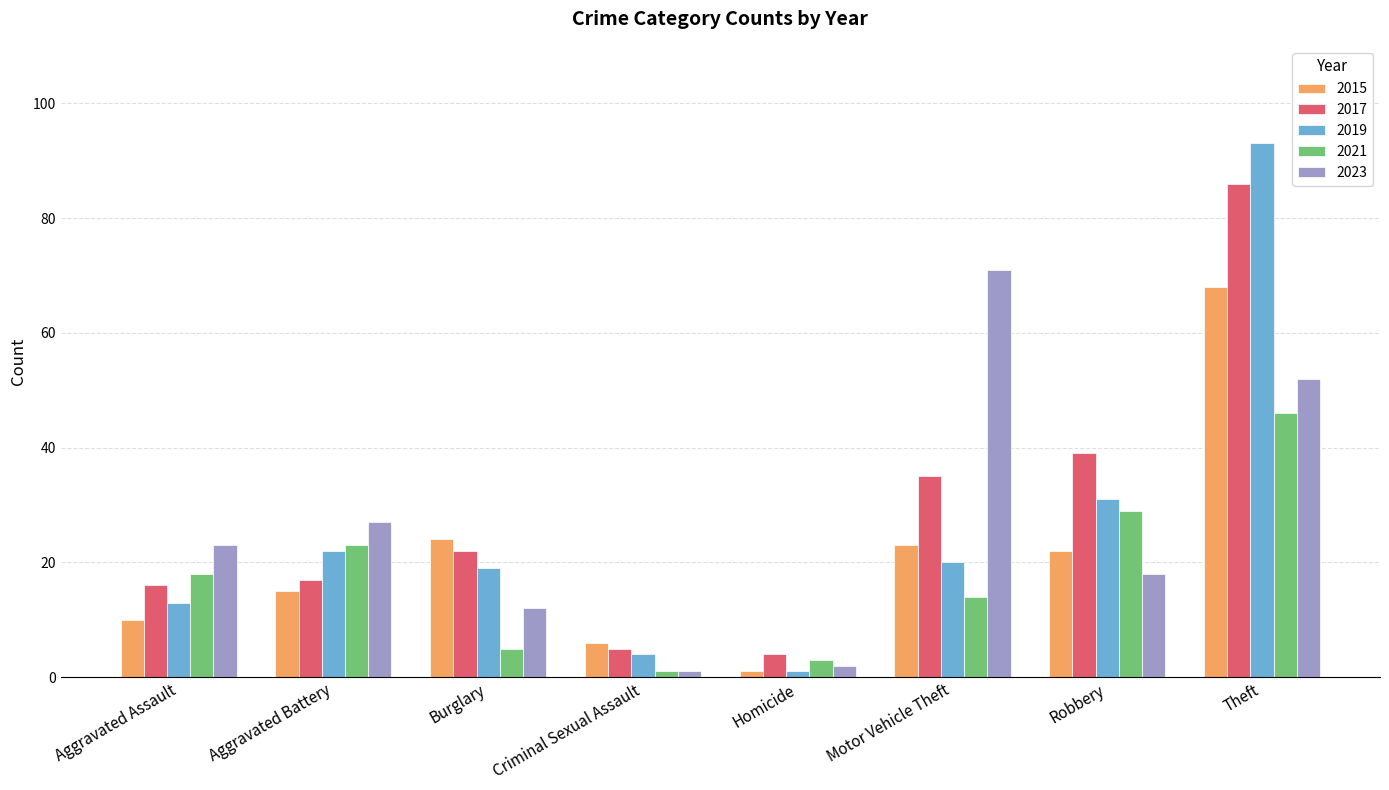

Are the bars grouped side by side (vs. stacked)?

Yes